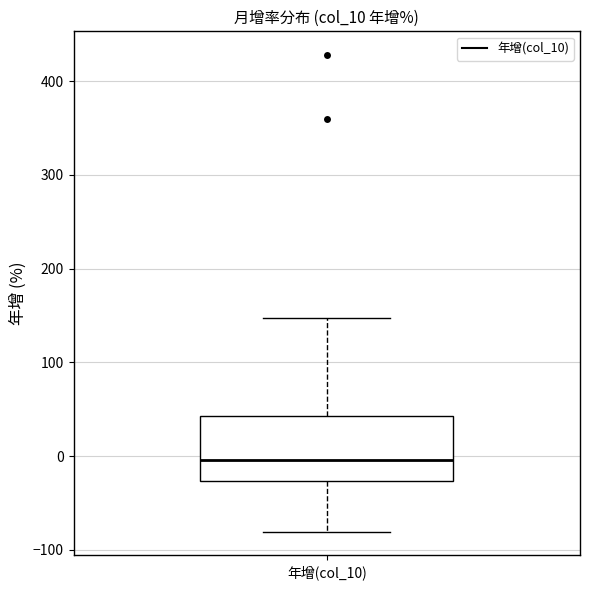

Where is the lower edge of the box for 年增(col_10) on the y-axis? The values are not printed on the chart, so give them approximately, as read against the axis.

-30